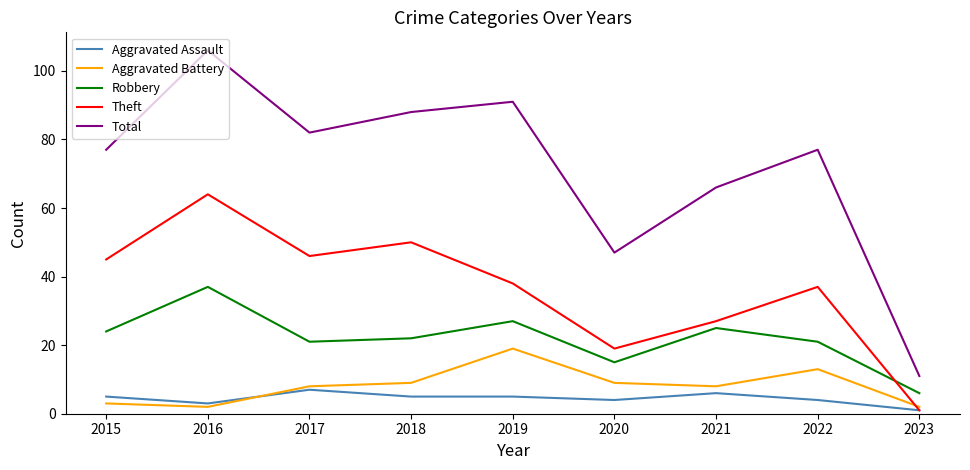

What is the sum of the Theft values at 2022 and 2016?

101